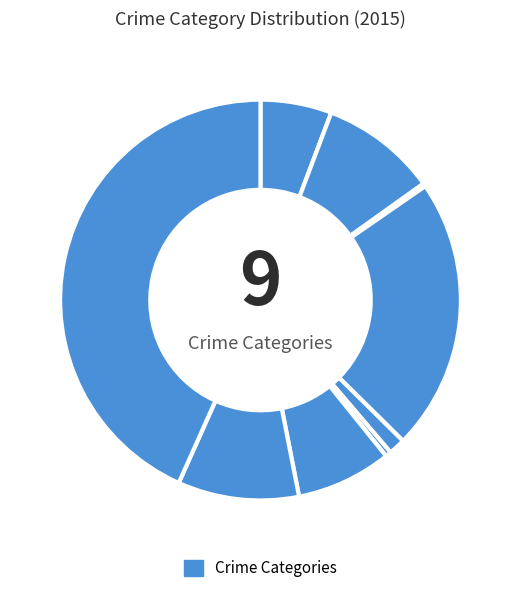

Which category has the biggest portion of the pie?

Theft